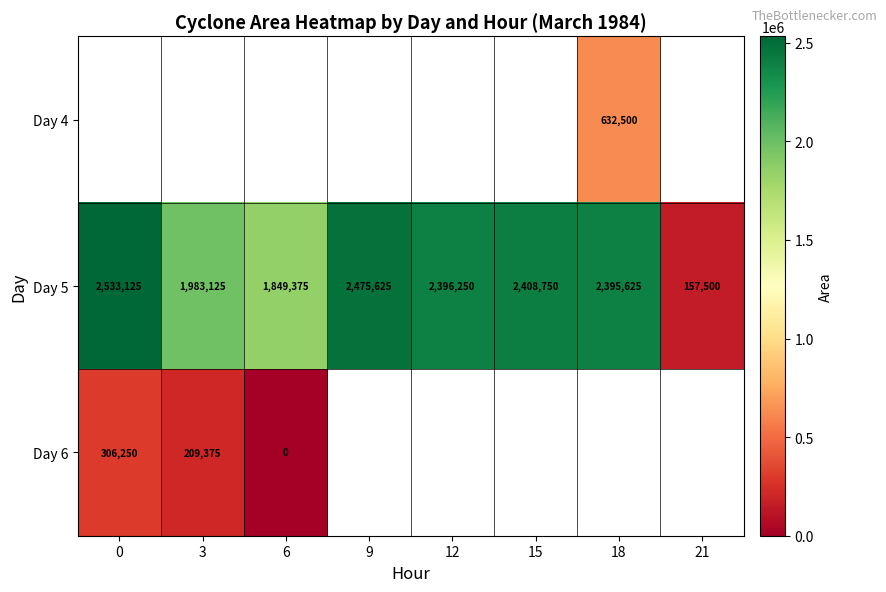

List the labels in order of Day 5 value, smallest first.

21, 6, 3, 18, 12, 15, 9, 0